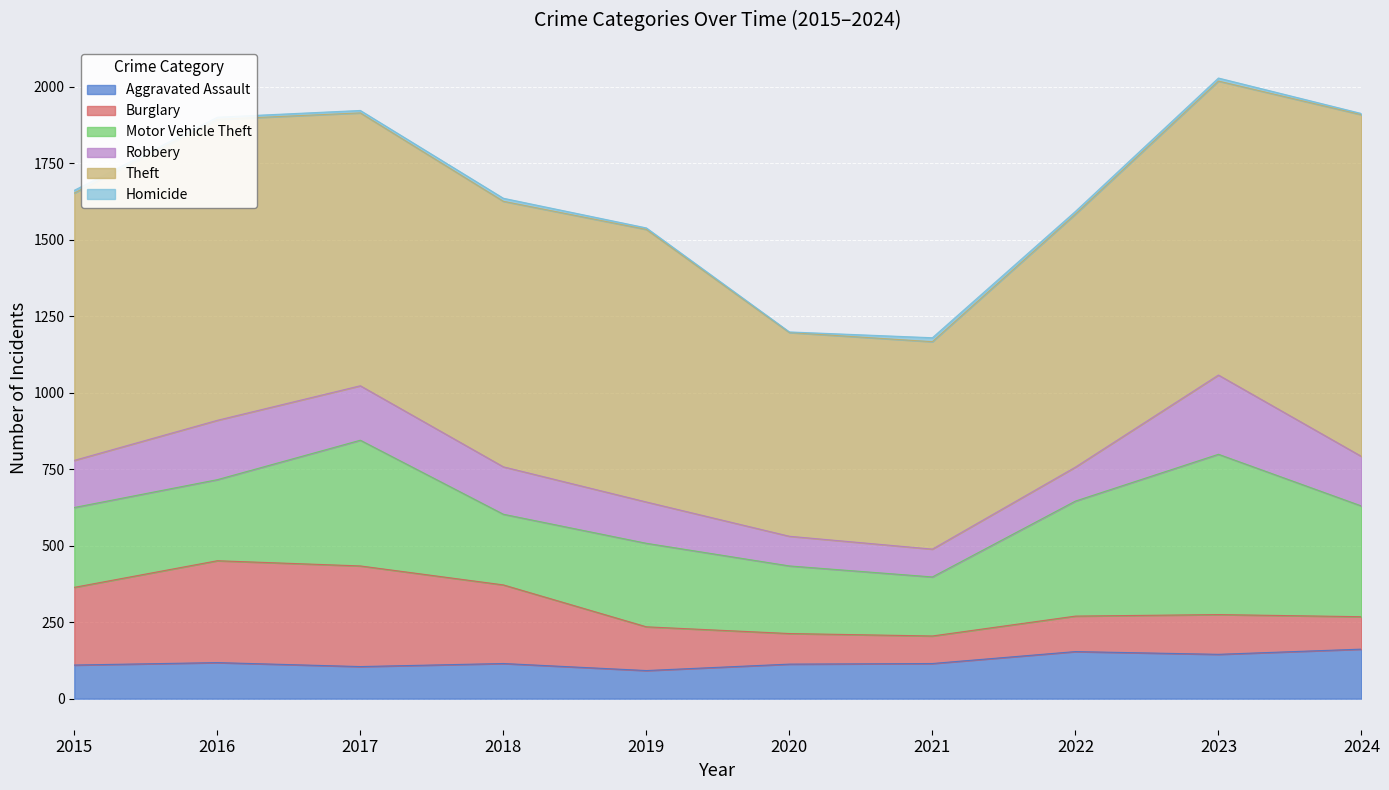

How many categories are shown in the chart?

10